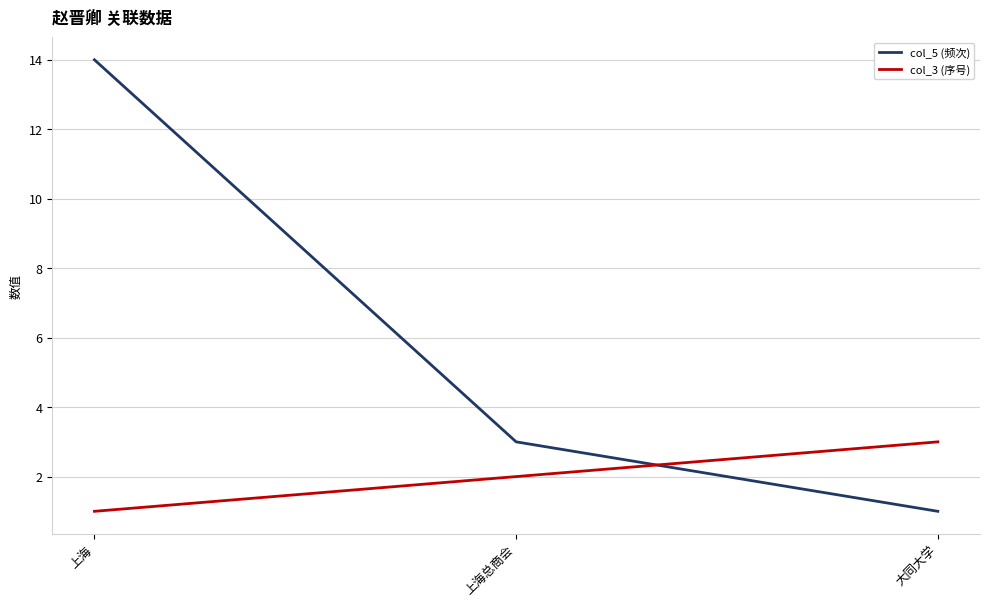

How many lines are shown in the chart?

2